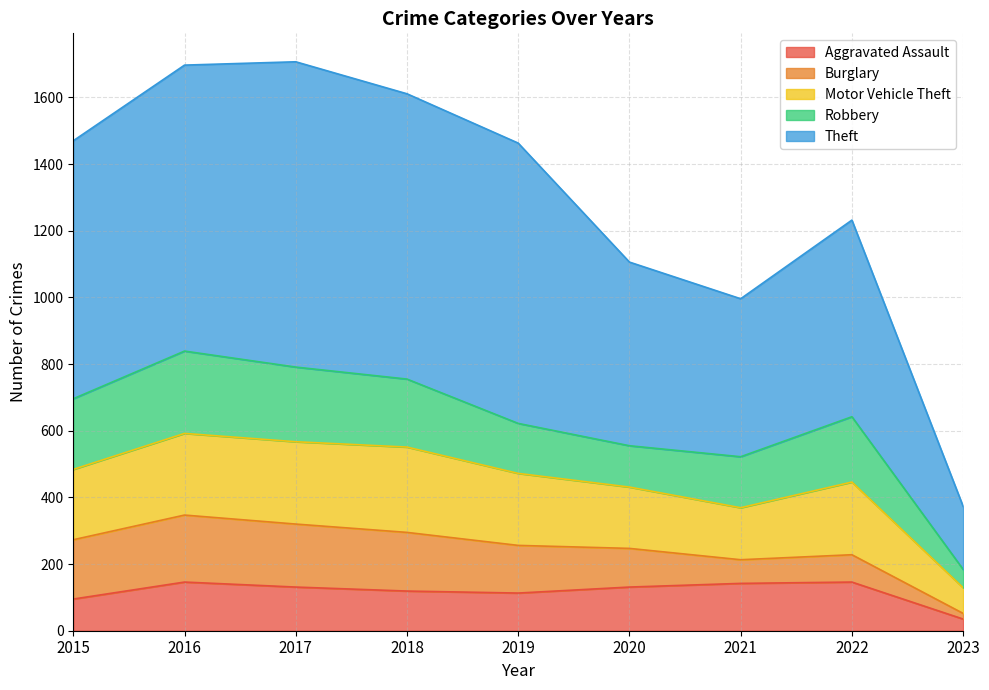

What is the value of the Motor Vehicle Theft point at the 8th from the left?

218